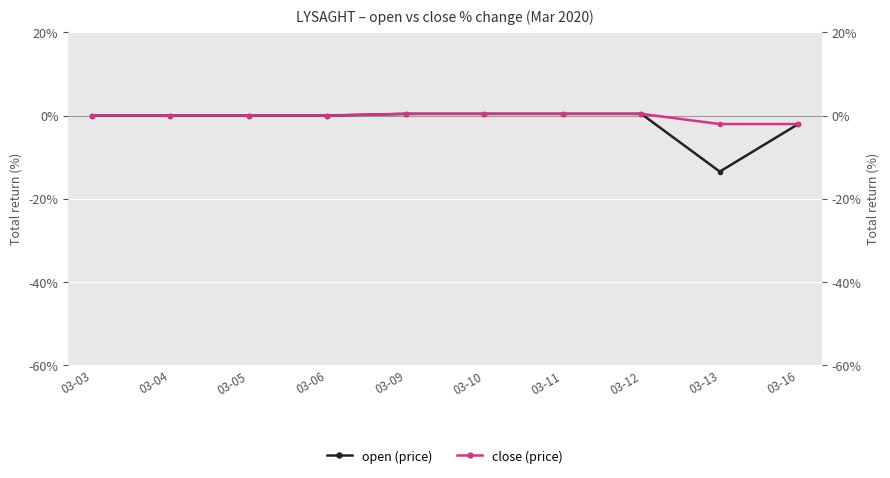

How many lines are shown in the chart?

2